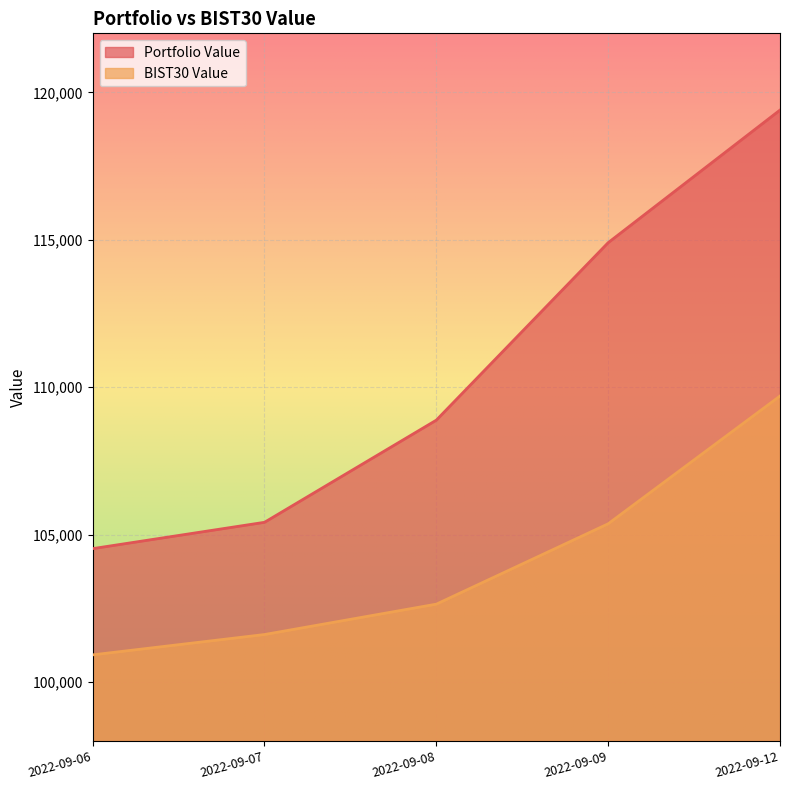

The BIST30 Value series shows 102640.9 at 2022-09-08. True or false?

True